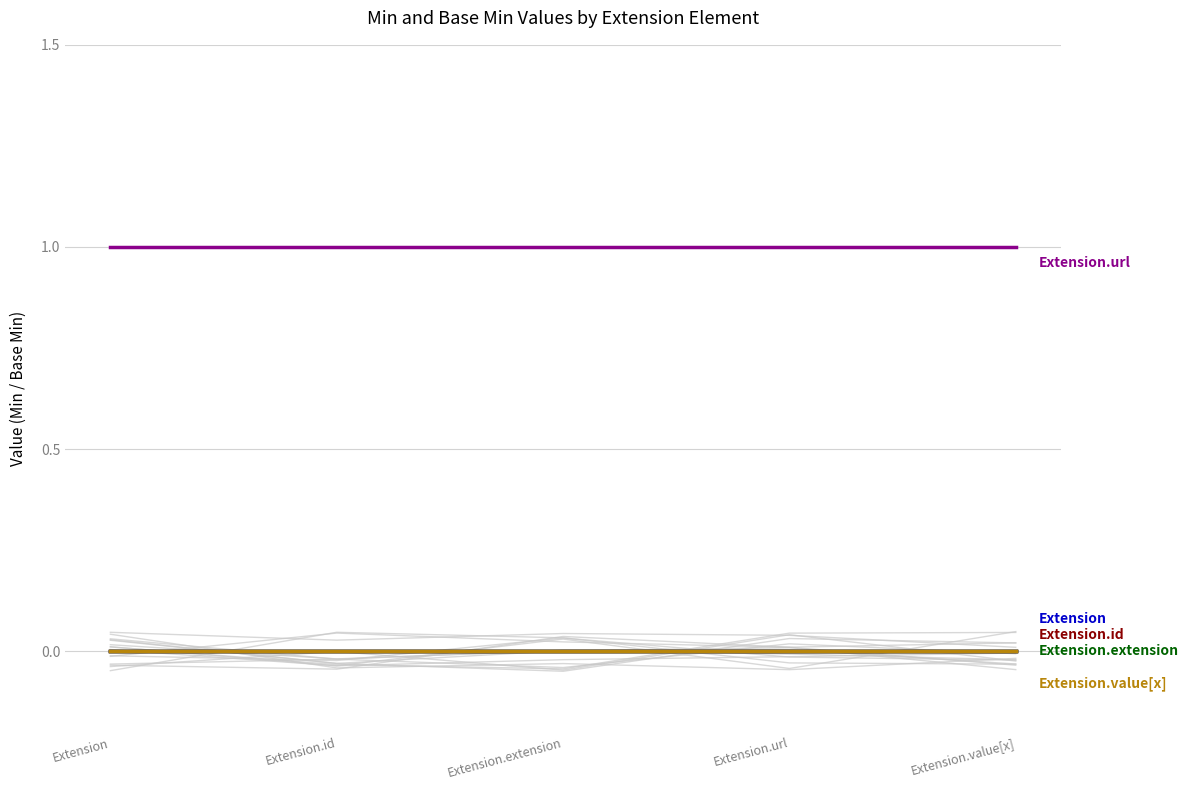

Reading right to left, extract all data points from this chart.

Extension: Extension.value[x]=0	Extension.url=0	Extension.extension=0	Extension.id=0	Extension=0
Extension.id: Extension.value[x]=0	Extension.url=0	Extension.extension=0	Extension.id=0	Extension=0
Extension.extension: Extension.value[x]=0	Extension.url=0	Extension.extension=0	Extension.id=0	Extension=0
Extension.url: Extension.value[x]=1	Extension.url=1	Extension.extension=1	Extension.id=1	Extension=1
Extension.value[x]: Extension.value[x]=0	Extension.url=0	Extension.extension=0	Extension.id=0	Extension=0